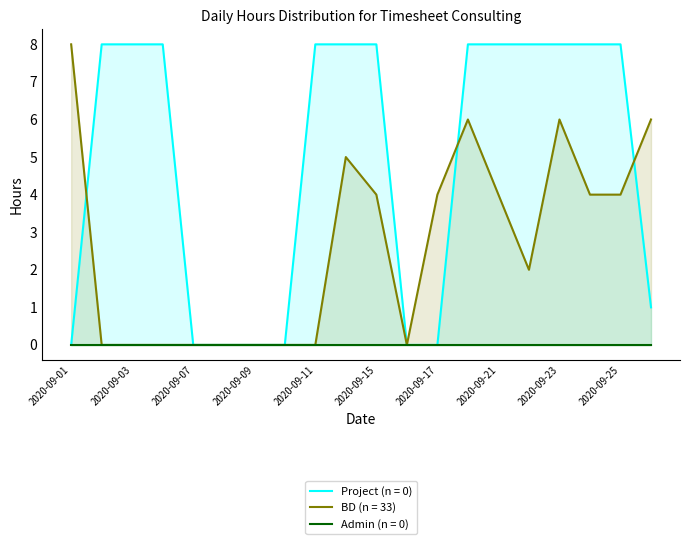

True or false: BD (n = 33) has a value of 4 at 2020-09-15.

True